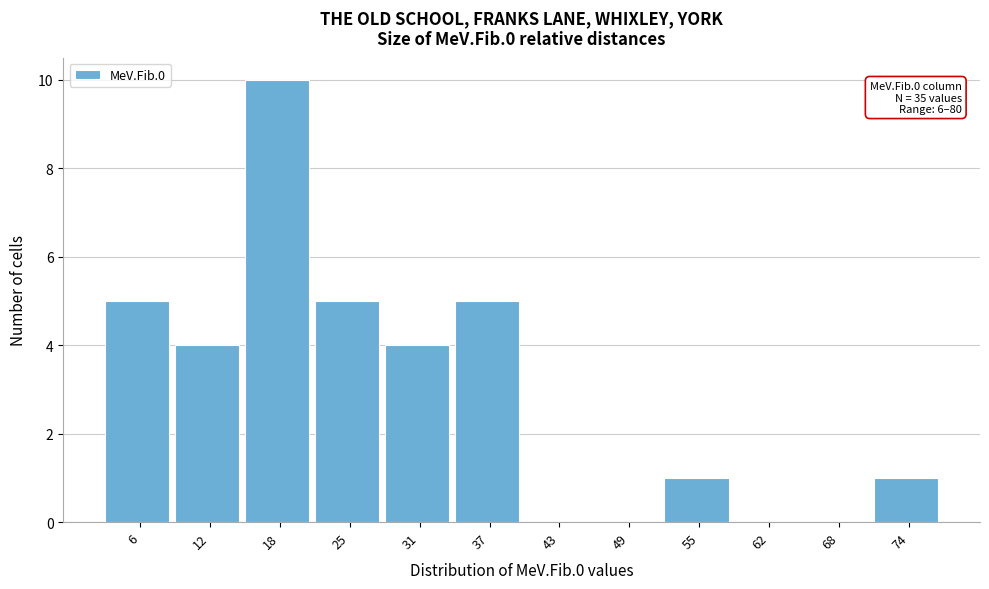

Read the value at 25.

5